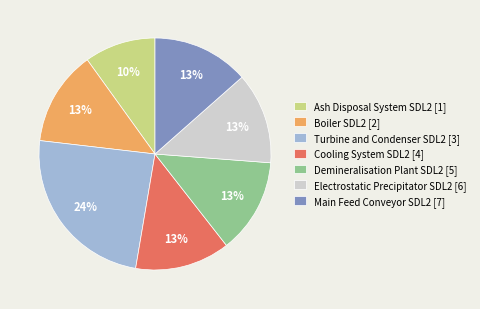

Between Turbine and Condenser SDL2 and Boiler SDL2, which is larger?

Turbine and Condenser SDL2